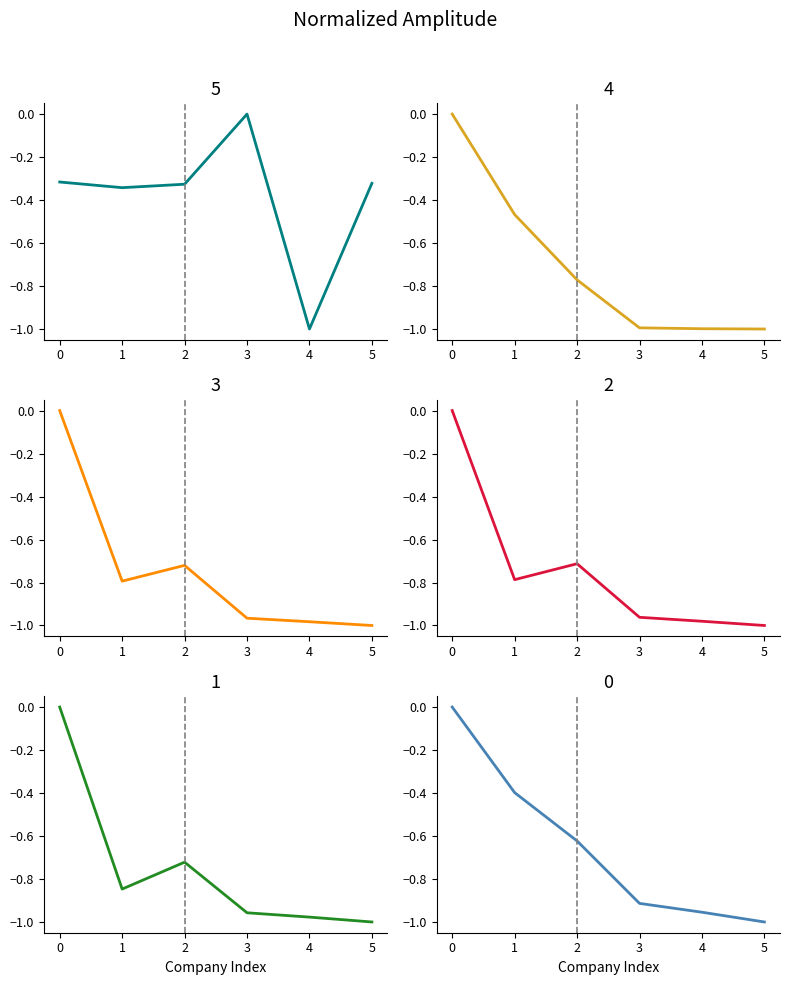

What is the minimum value for actual_equity_value?

-1.0